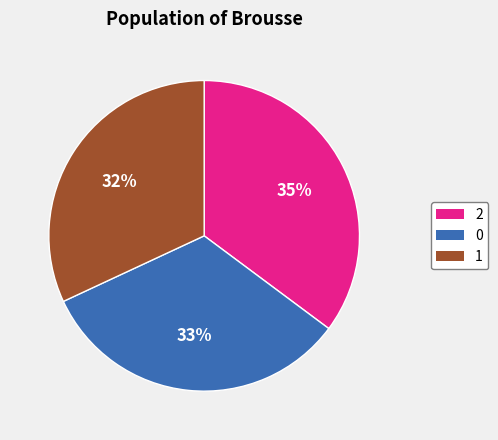

To the nearest percent, what is the average slice percentage?

33%